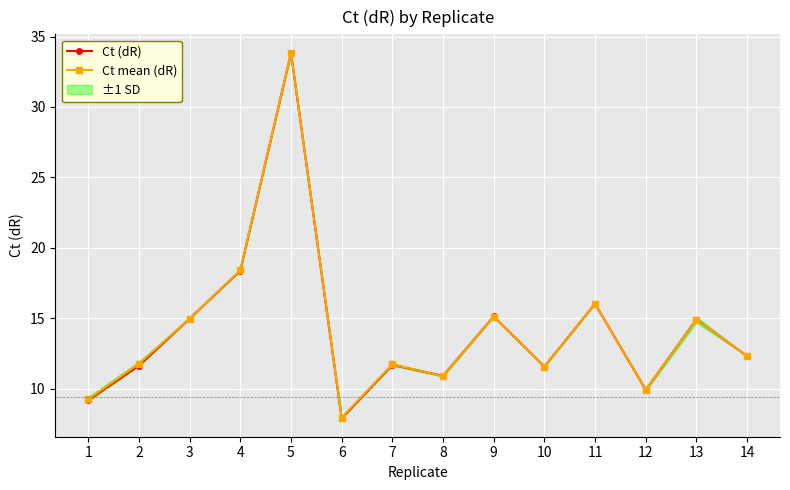

Where does the Ct (dR) series first go above 12?

3